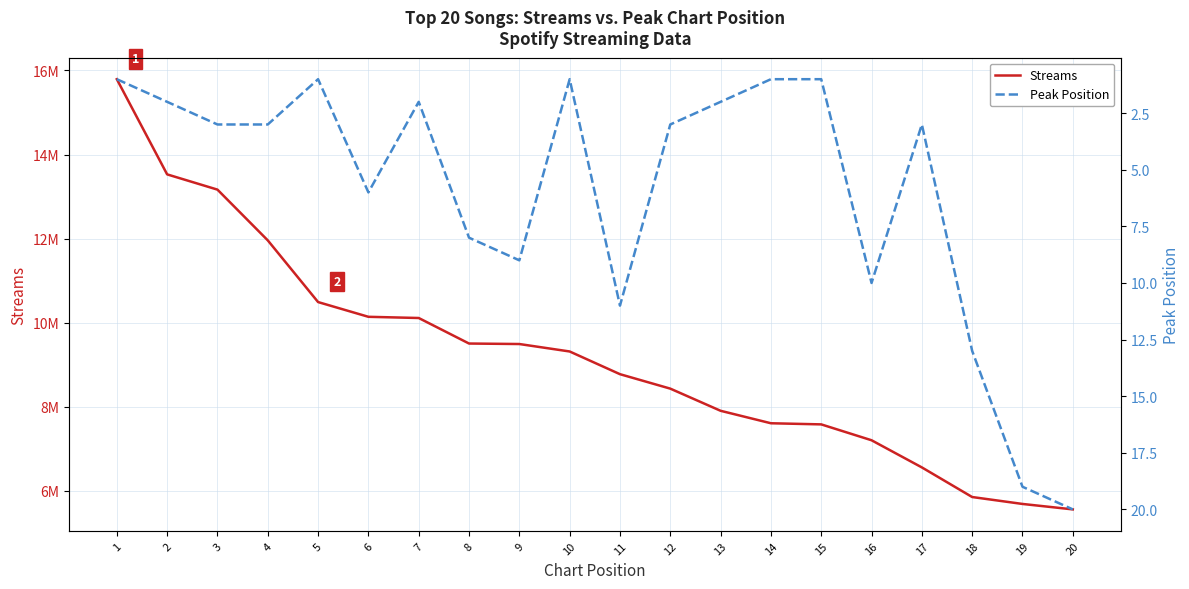

True or false: Streams and Peak Position cross at least once.

False